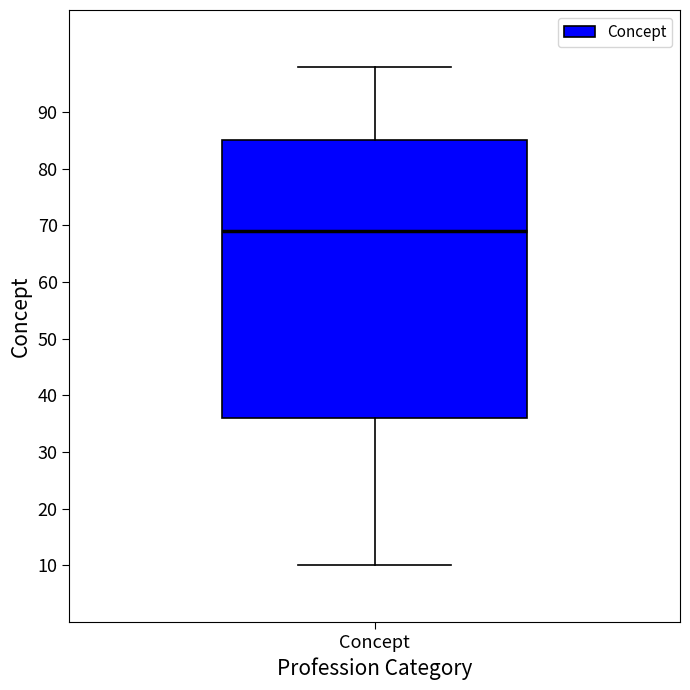

Where does the median line of the box for Concept sit on the y-axis? The values are not printed on the chart, so give them approximately, as read against the axis.

69